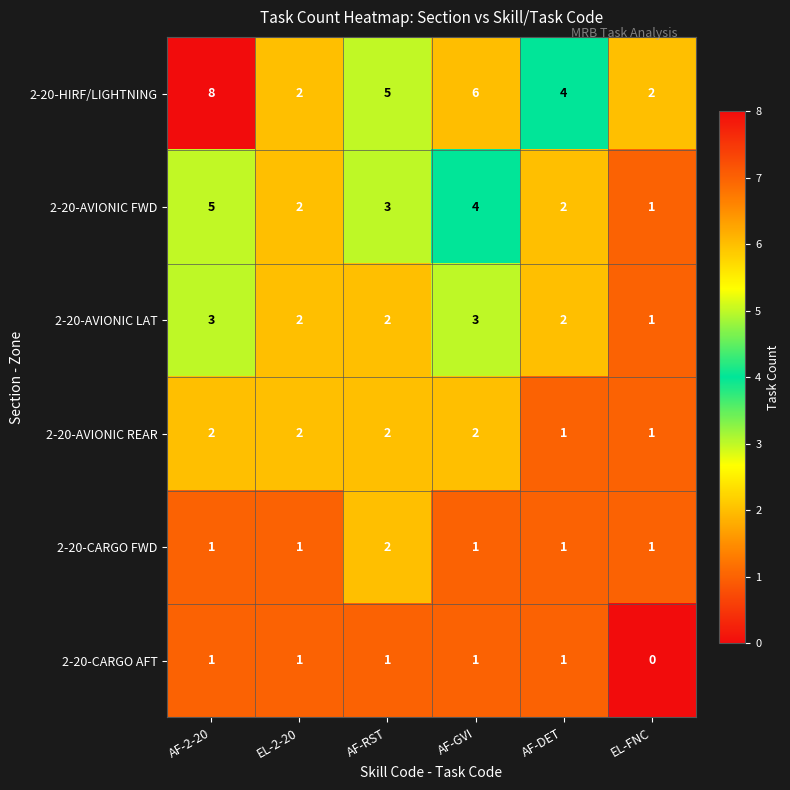

Which series has the largest range (max minus min)?

2-20-HIRF/LIGHTNING